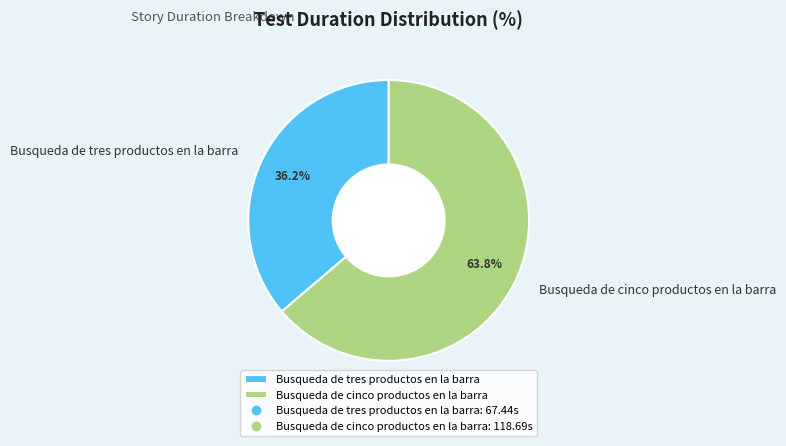

Approximately how many times larger is the value at Busqueda de cinco productos en la barra compared to Busqueda de tres productos en la barra?

1.8